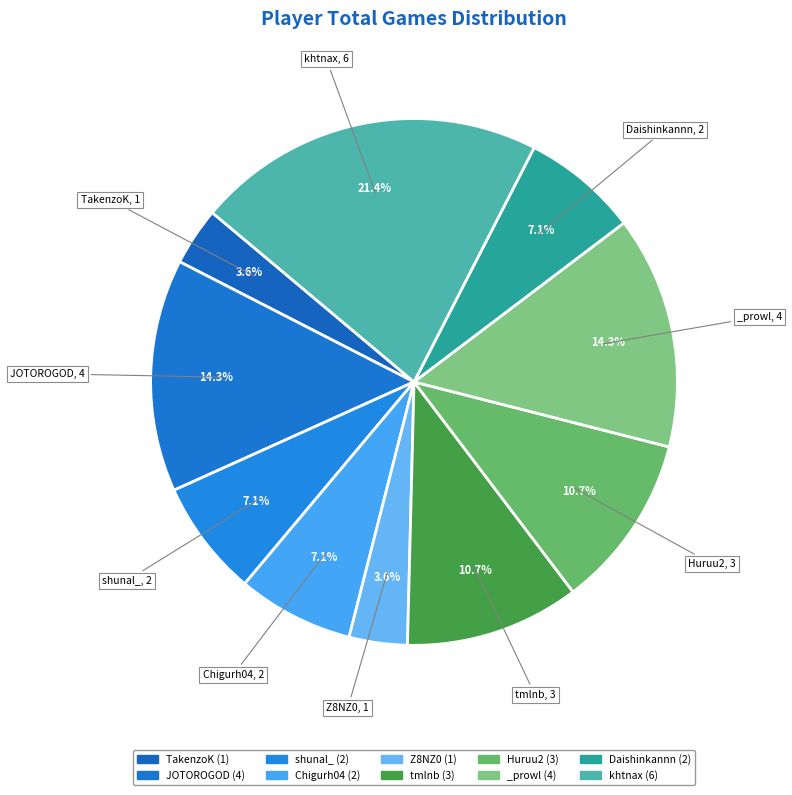

Count the number of slices in the pie.

10